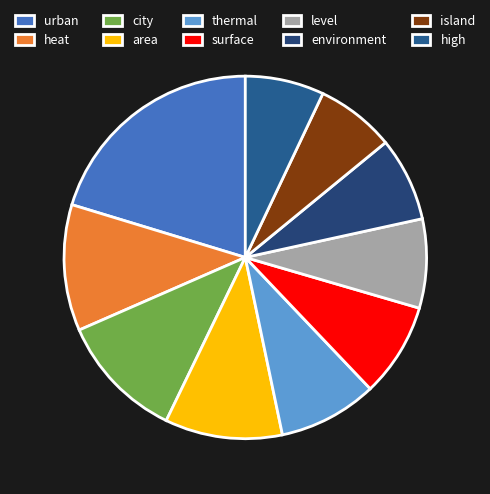

Count the number of slices in the pie.

10